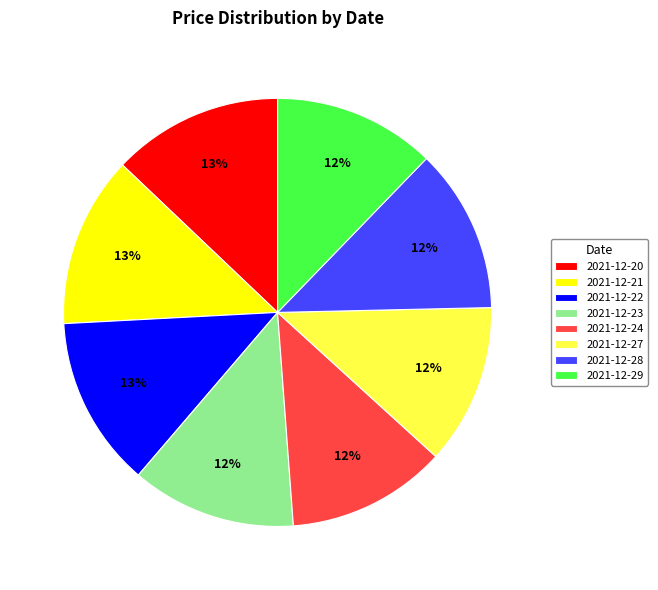

To the nearest percent, what is the combined percentage of 2021-12-24 and 2021-12-22?

25%